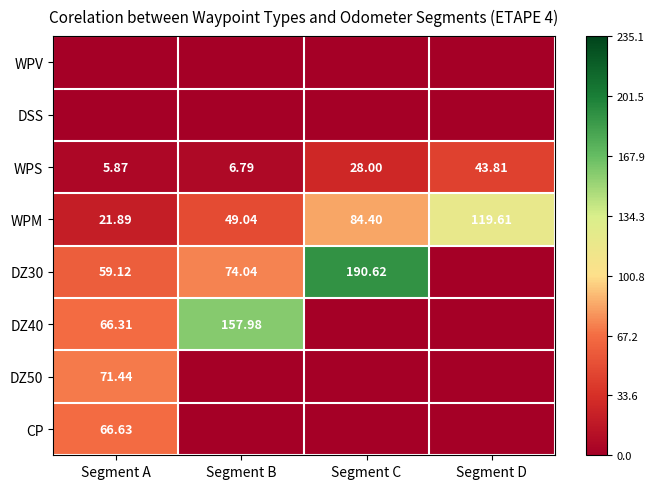

Rank the categories by WPM value from lowest to highest.

Segment A, Segment B, Segment C, Segment D